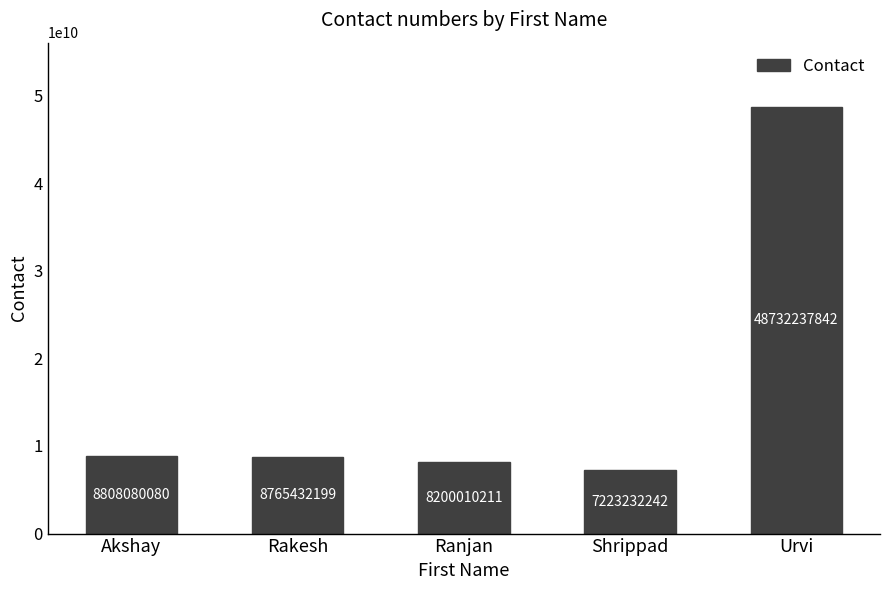

What is the difference between the second highest and minimum values?

1584847838